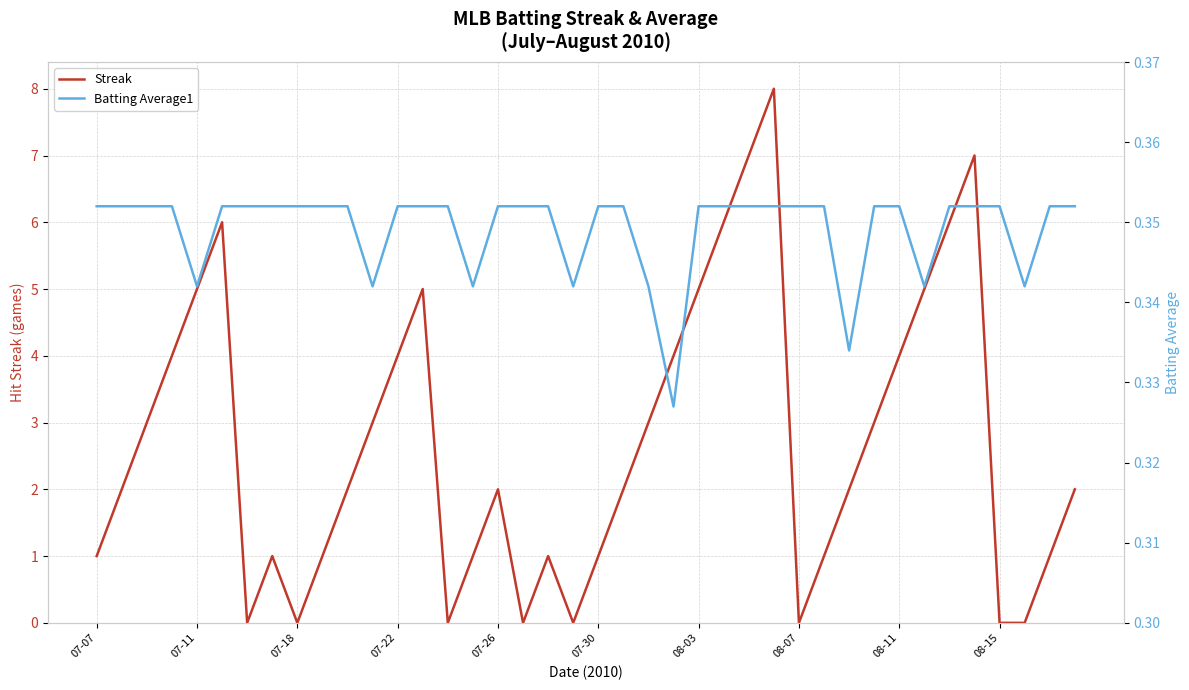

True or false: Batting Average1 has more than 2 points higher than both neighbors.

False